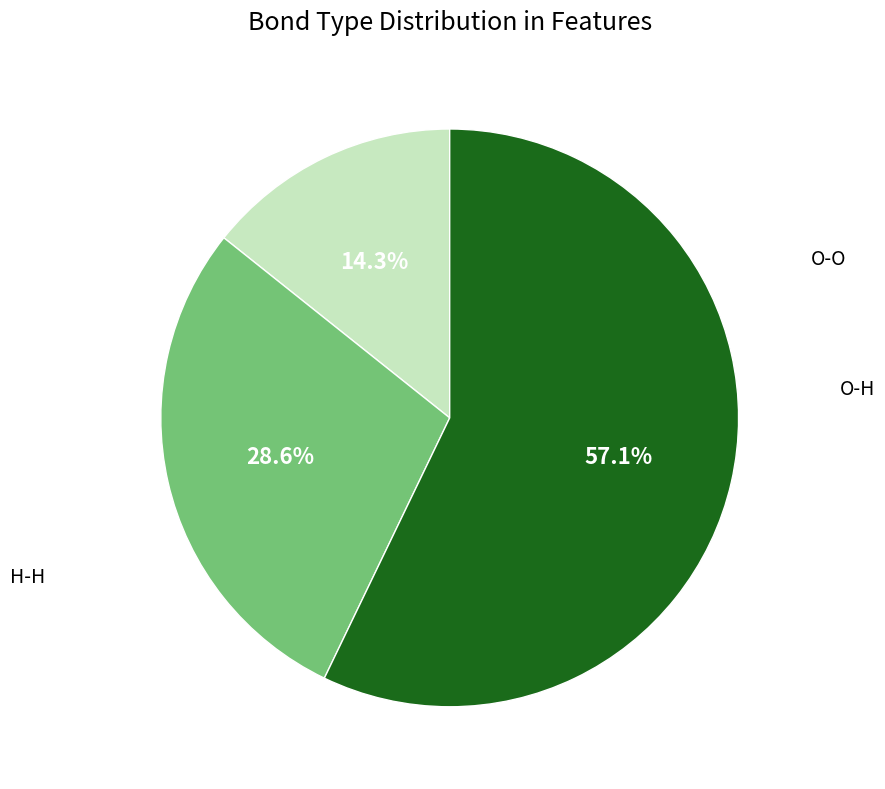

Is there a majority slice in this chart?

Yes